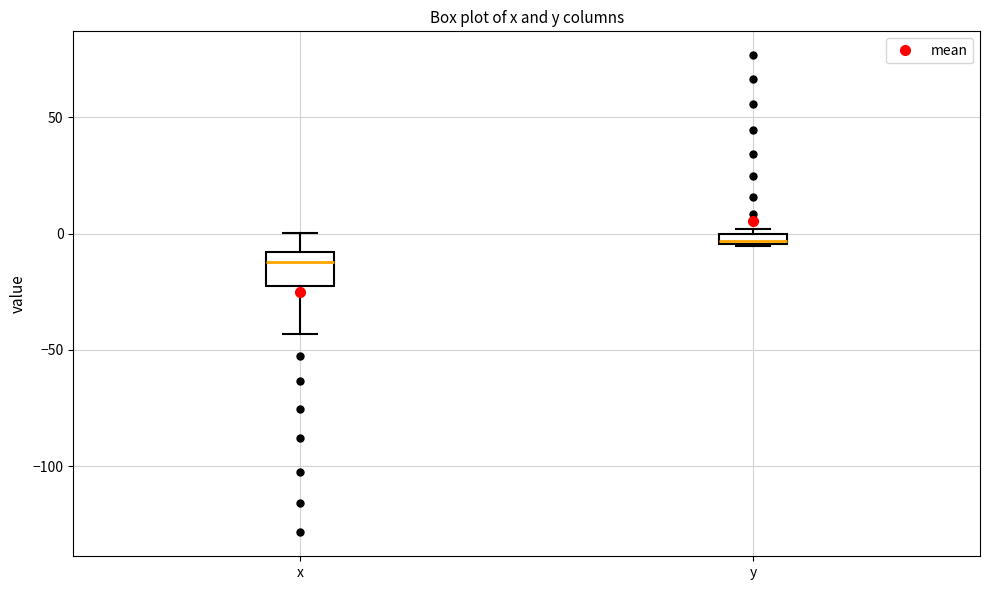

Where is the upper edge of the box for y on the y-axis? The values are not printed on the chart, so give them approximately, as read against the axis.

0